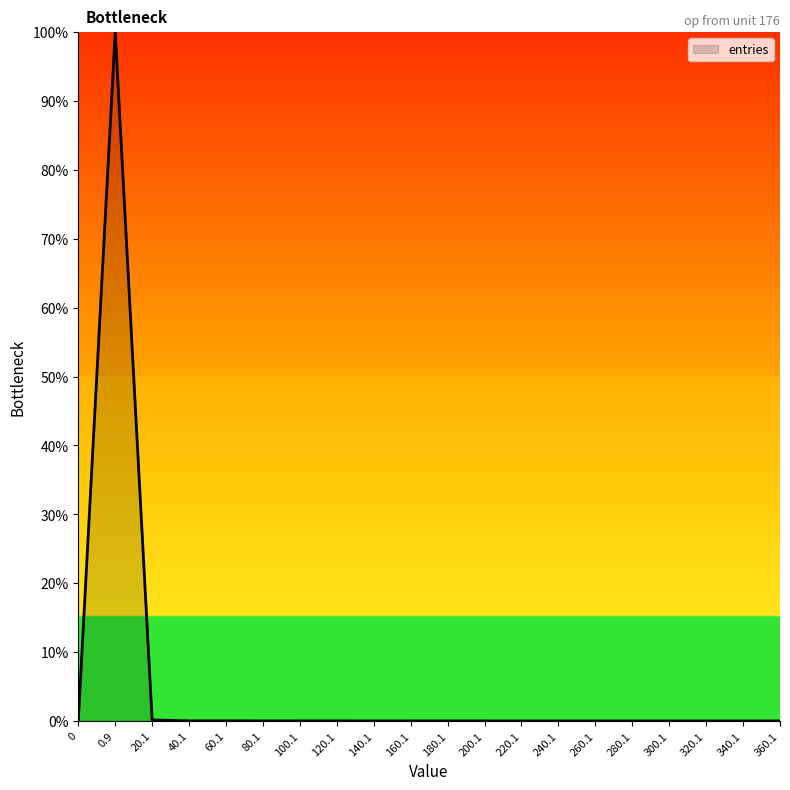

True or false: the data shows 0.0 at 240.1.

True